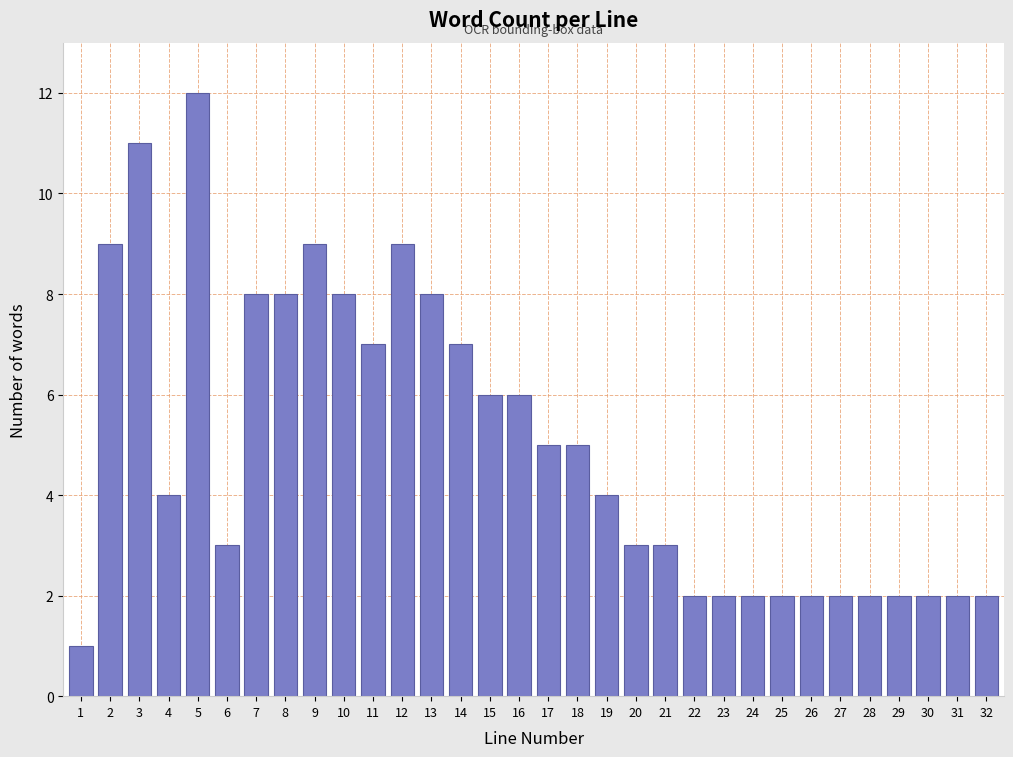

What is the greatest value displayed?

12